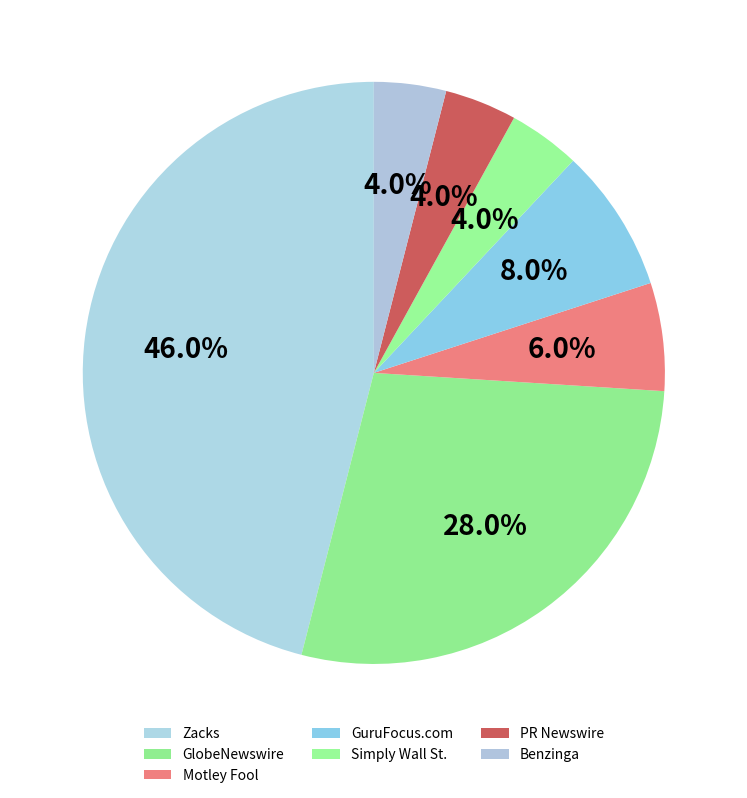

Does any single category account for the majority?

No